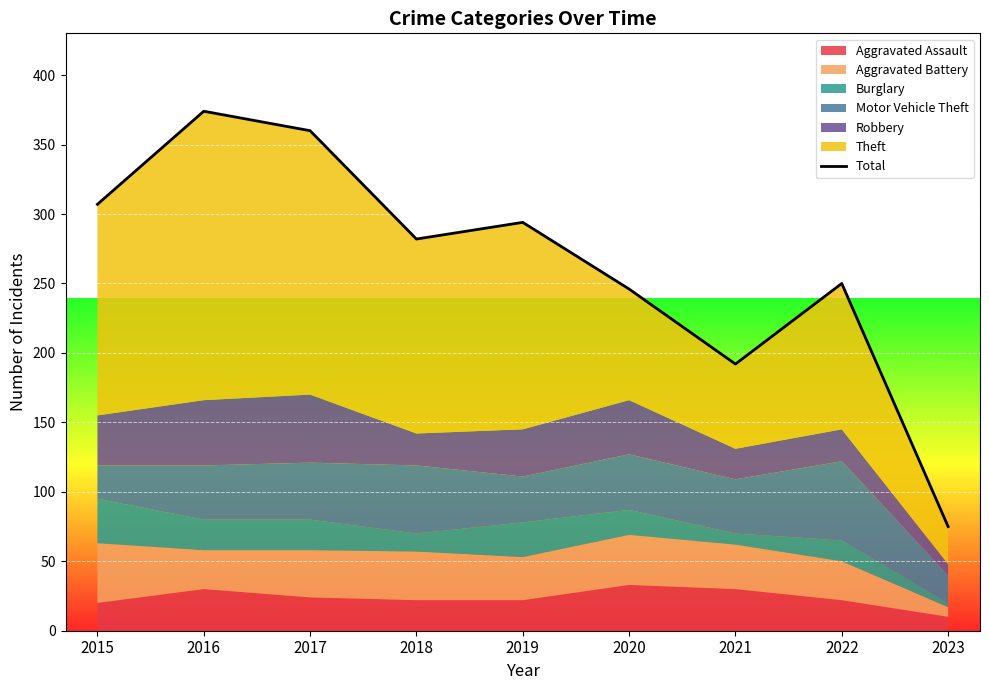

True or false: the data shows 157 at 2016.

False